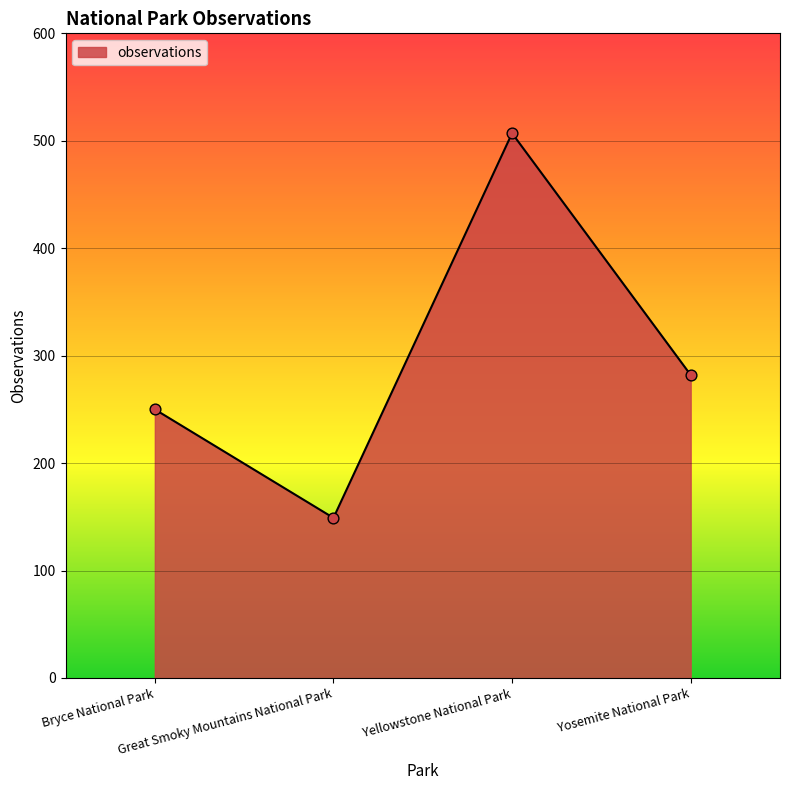

Between Great Smoky Mountains National Park and Yosemite National Park, which is larger?

Yosemite National Park